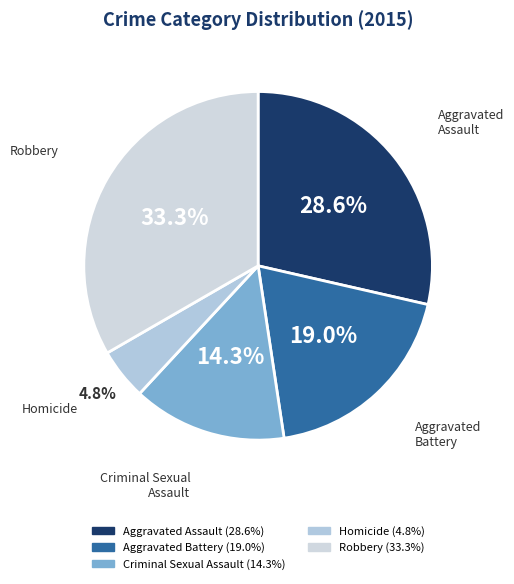

How many segments does this pie chart have?

5